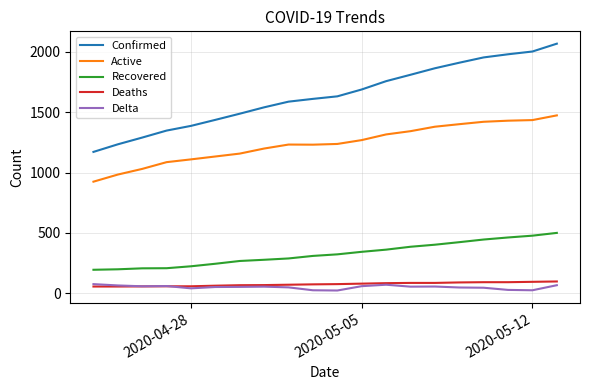

Which series has the largest total across all categories?

Confirmed